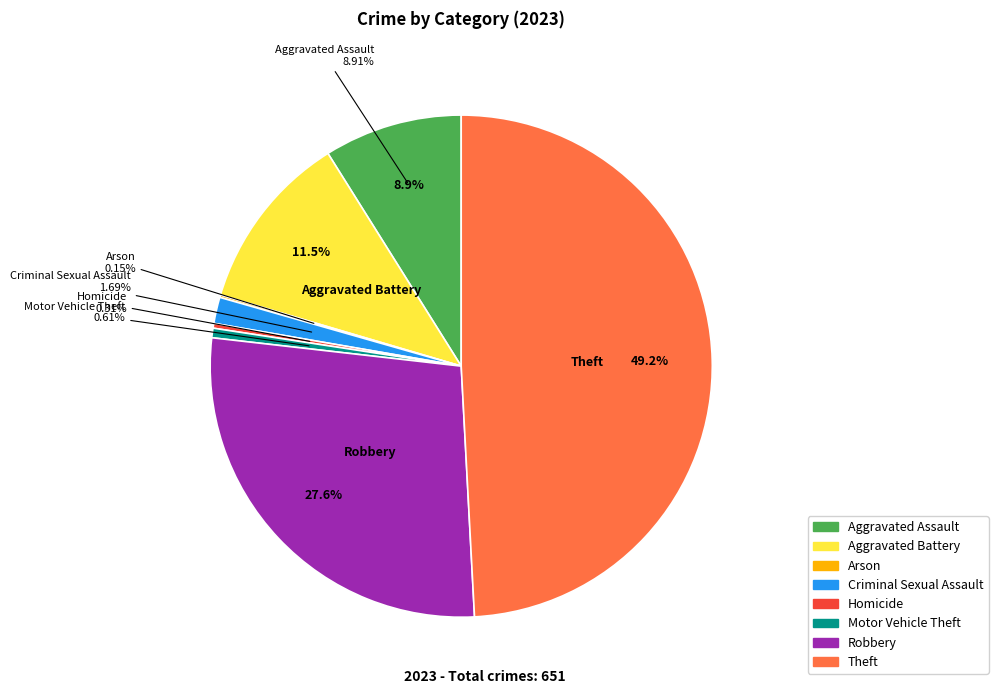

Rank the categories by value from lowest to highest.

Arson, Homicide, Motor Vehicle Theft, Criminal Sexual Assault, Aggravated Assault, Aggravated Battery, Robbery, Theft